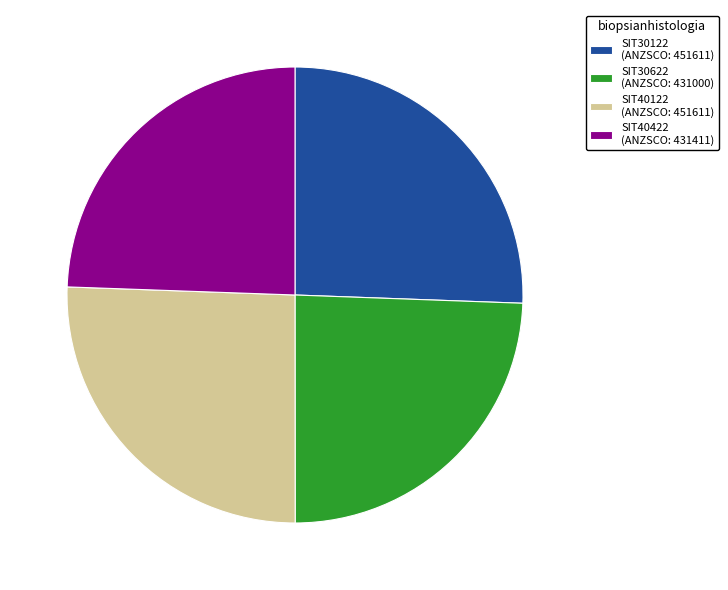

Between SIT30122 and SIT30622, which is larger?

SIT30122